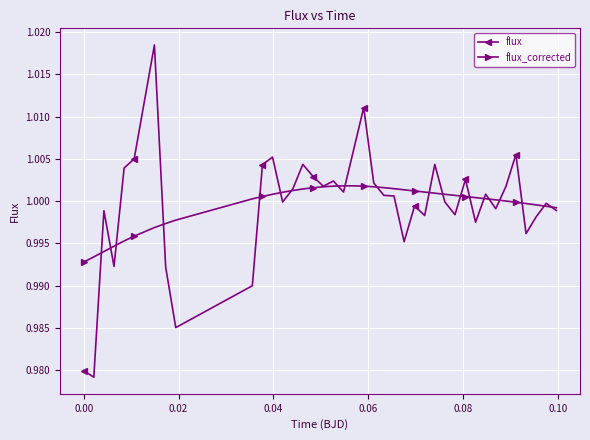

Rank the series by their maximum value, from highest to lowest.

flux, flux_corrected